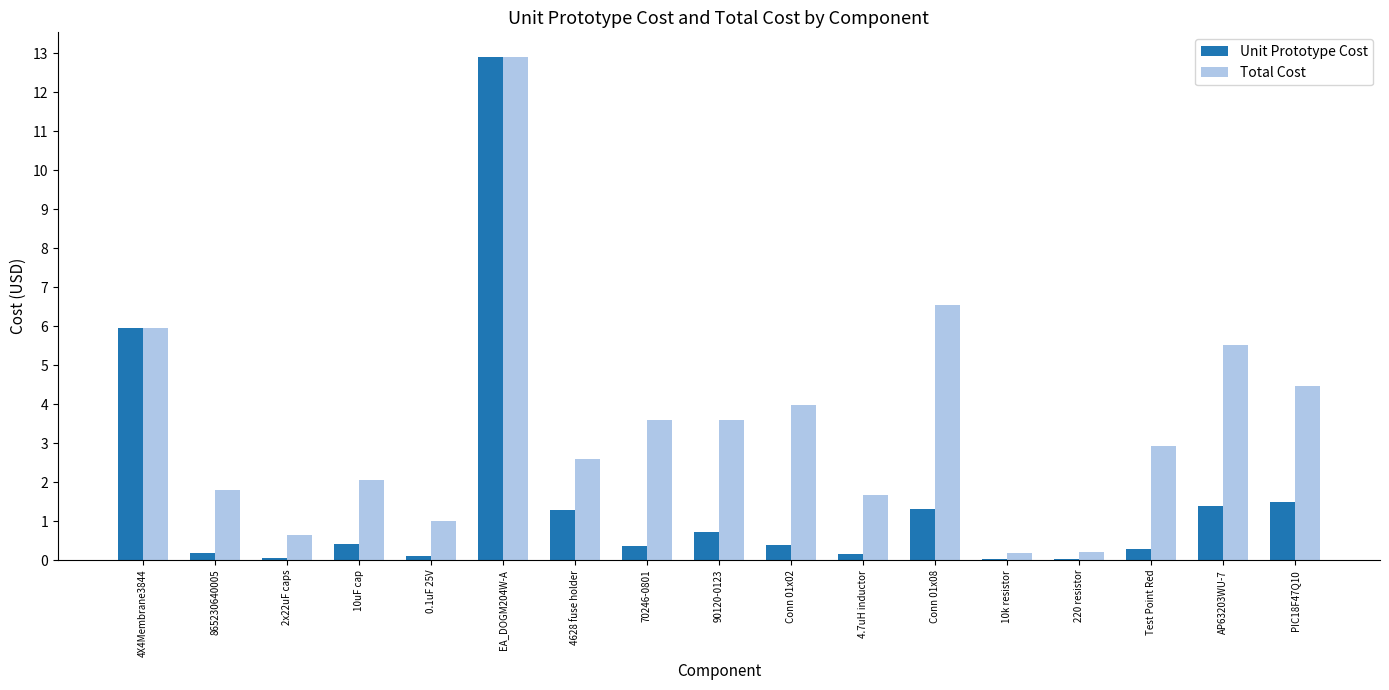

What is the total value across all series at 220 resistor?

0.2